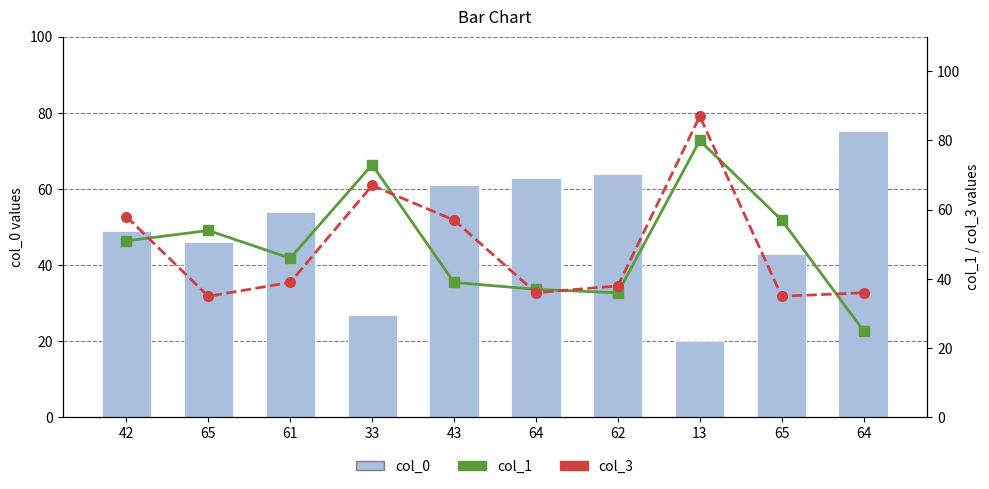

Are the bars grouped side by side (vs. stacked)?

Yes